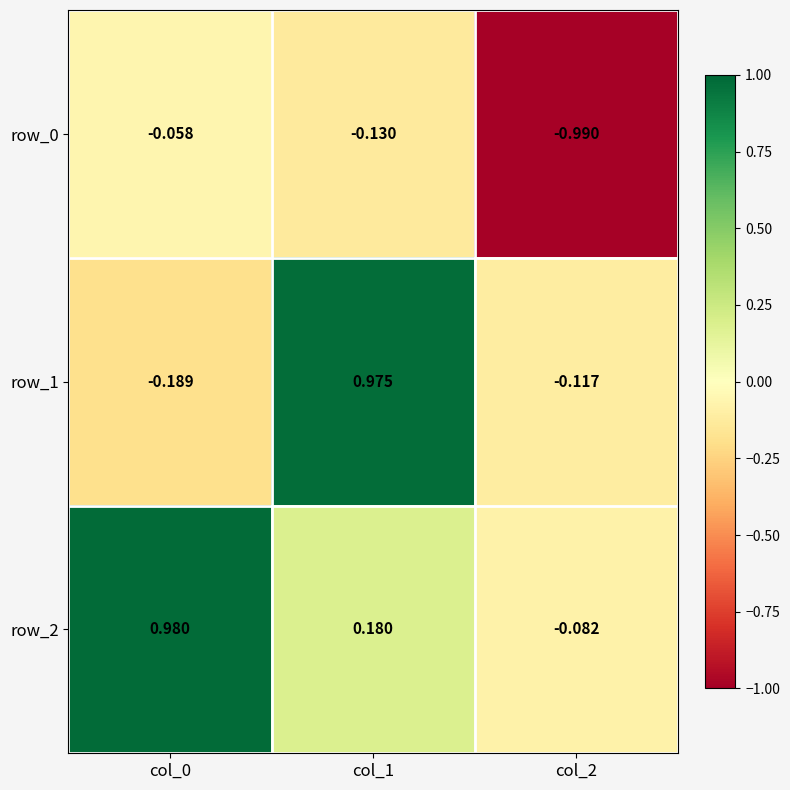

At which category does the chart reach its minimum across all series?

col_2